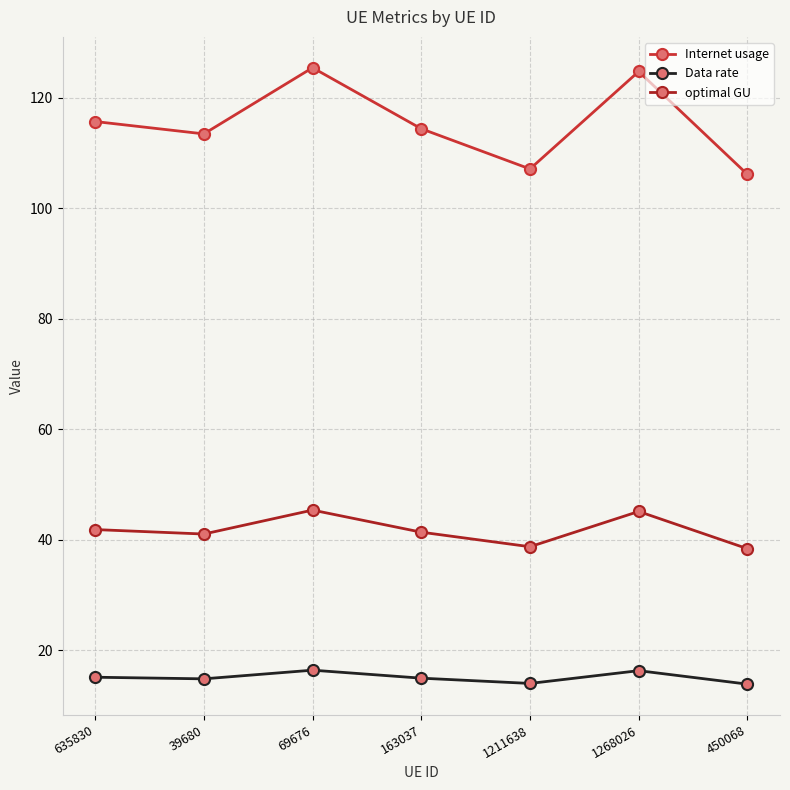

What is the sum of the Data rate values at 163037 and 1268026?

31.3